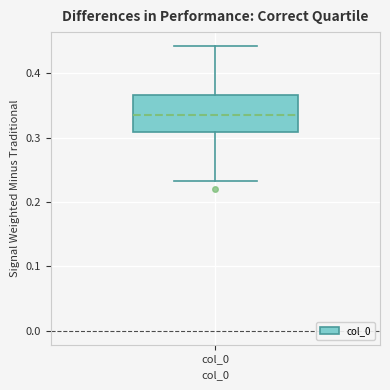

Where does the median line of the box for col_0 sit on the y-axis? The values are not printed on the chart, so give them approximately, as read against the axis.

0.33